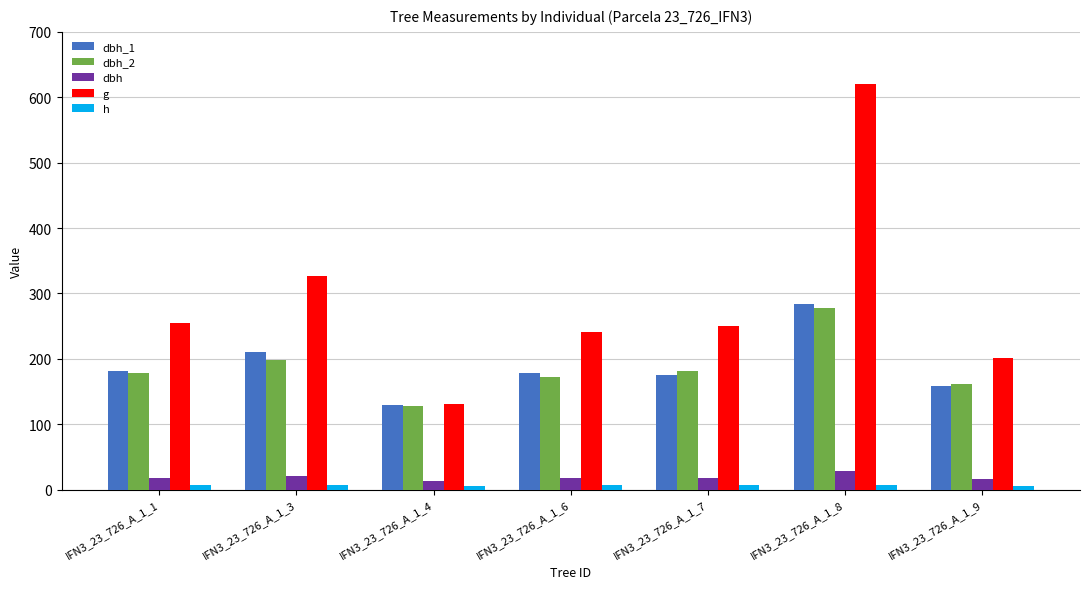

What is the highest value of the dbh series?

28.1